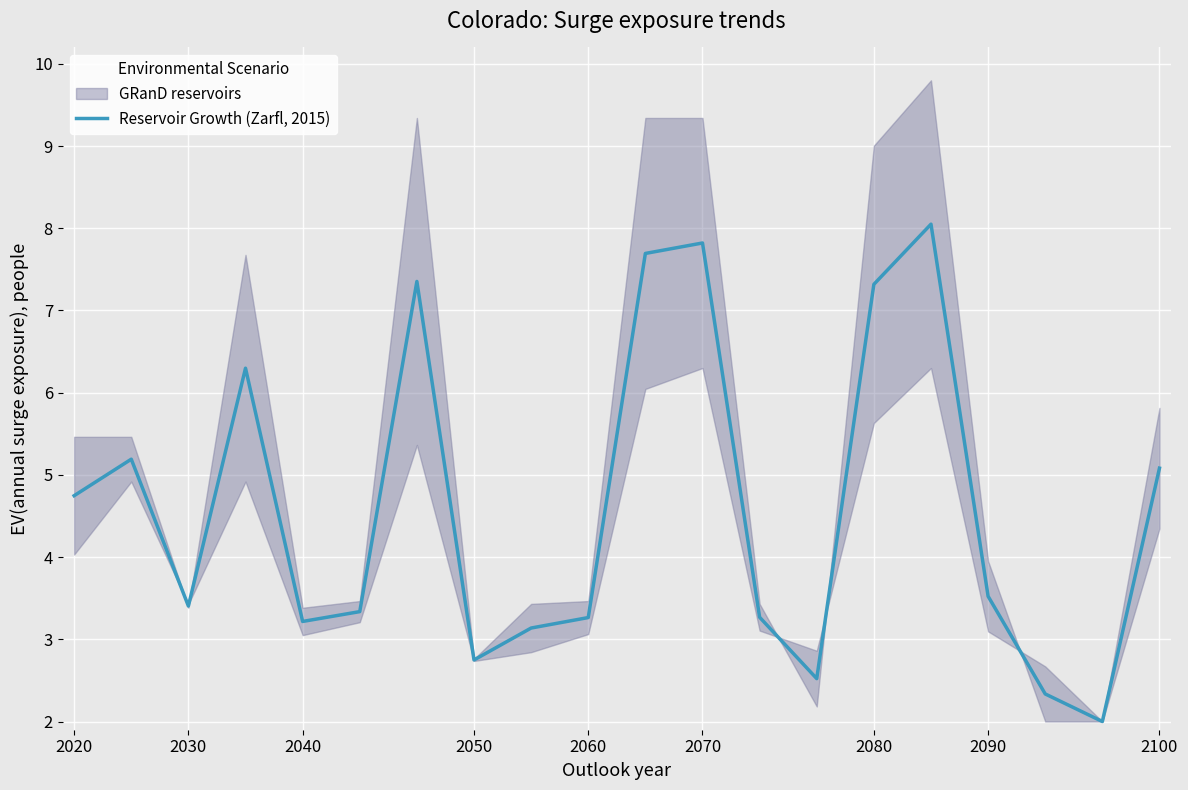

The Reservoir Growth (Zarfl, 2015) series shows 3.2 at 2040. True or false?

True